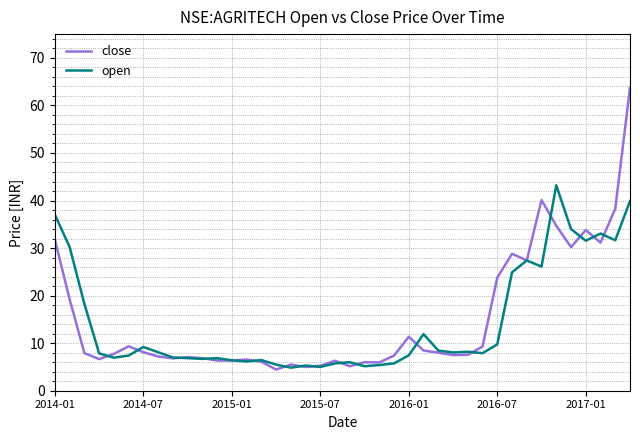

After their last crossing, which series has the higher values: close or open?

close